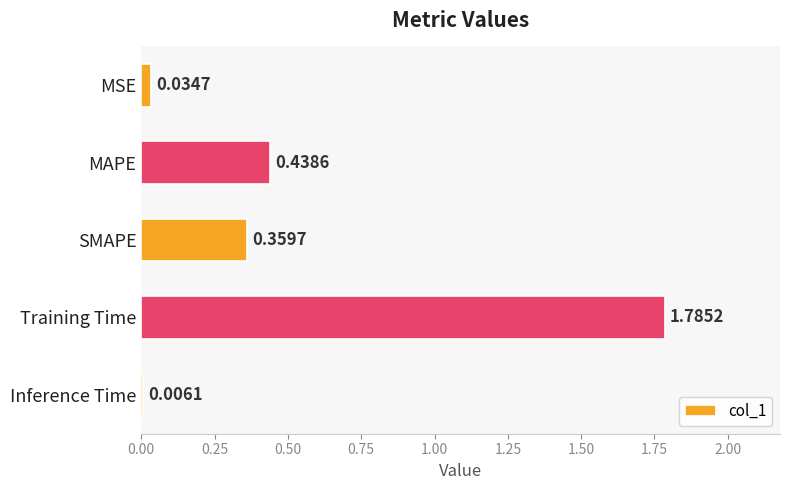

Where is the data nearest to the value 0?

Inference Time